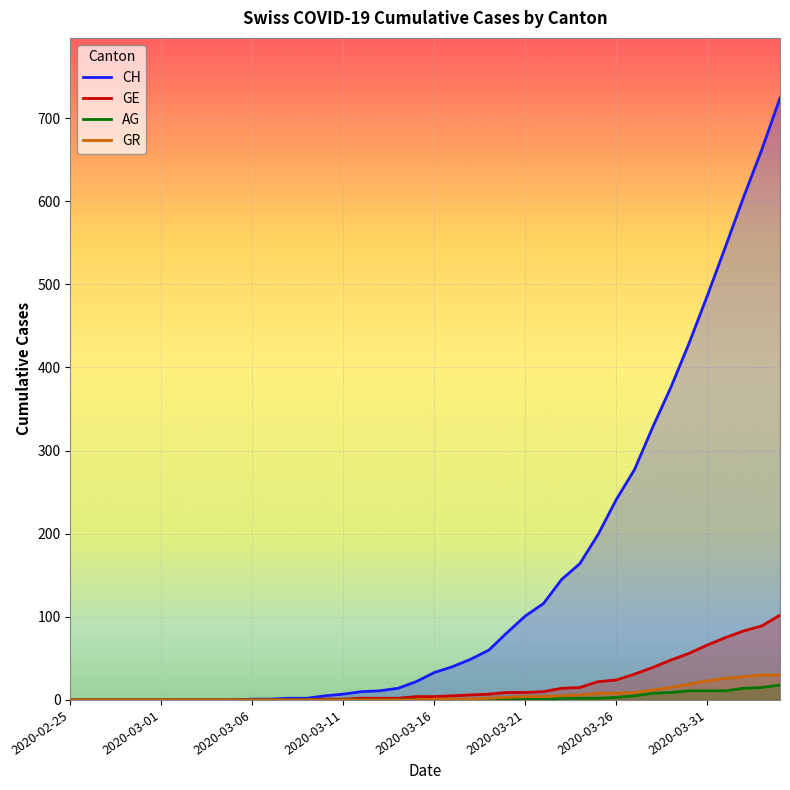

True or false: GE has a value of -59 at 2020-03-06.

False